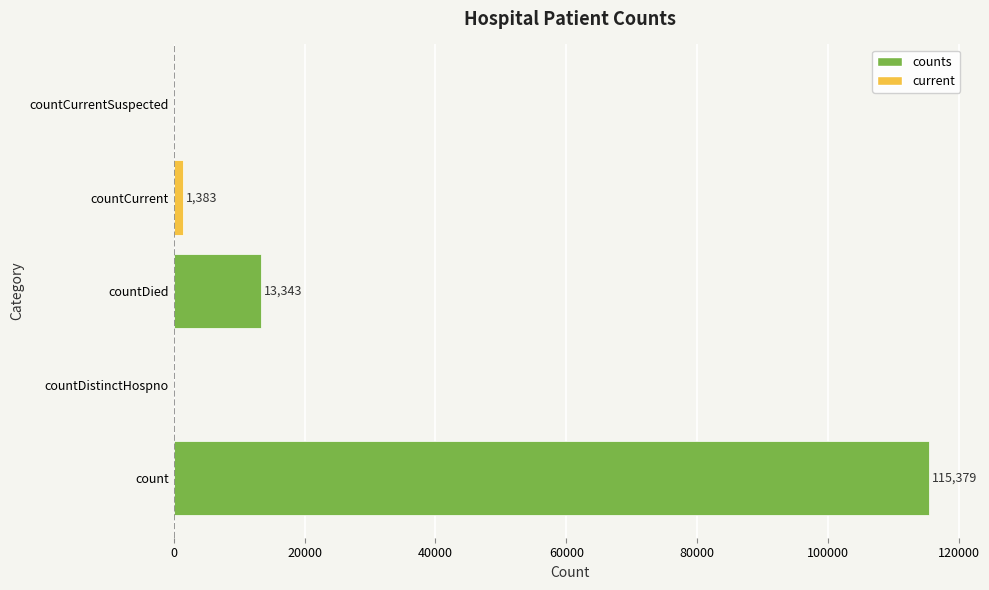

The value at countCurrent is 1383. True or false?

True